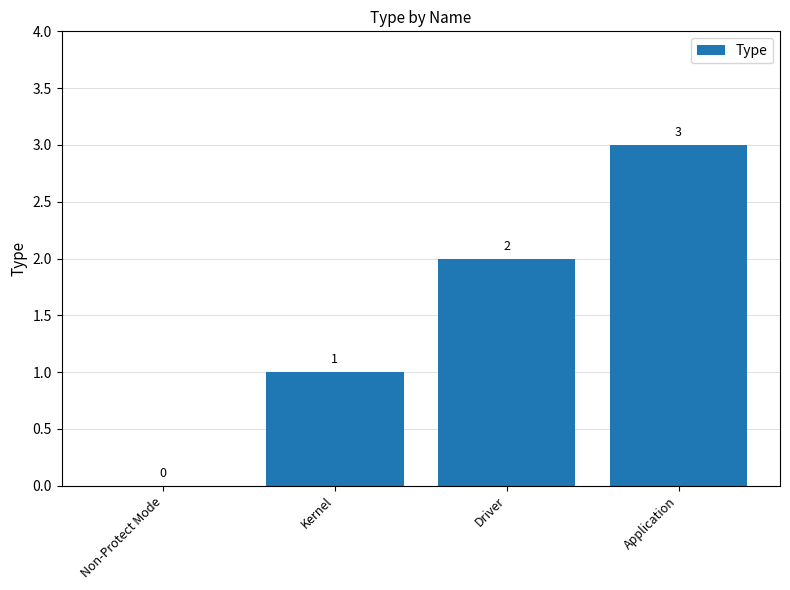

How many values are between 1 and 3?

3